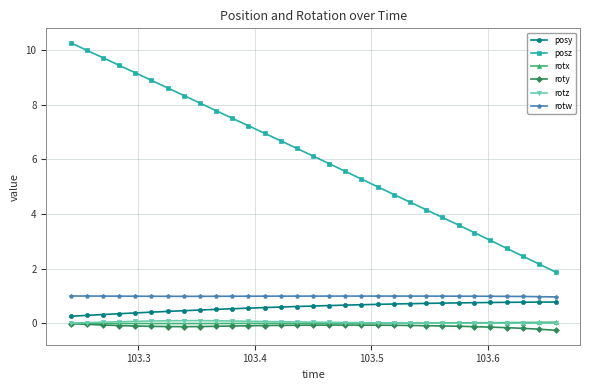

At how many categories does at least one series exceed 0?

31